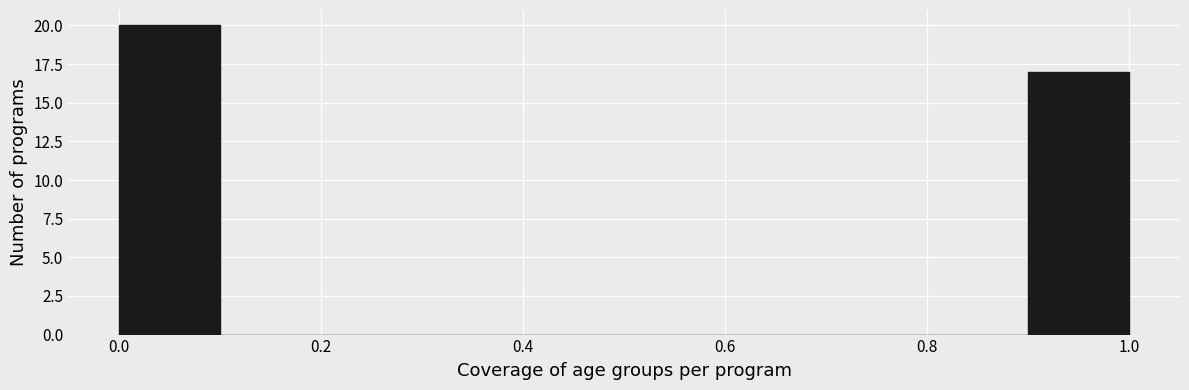

How tall is the bar that spans 0.0 to 0.1 on the x-axis? The values are not printed on the chart, so give them approximately, as read against the axis.

20